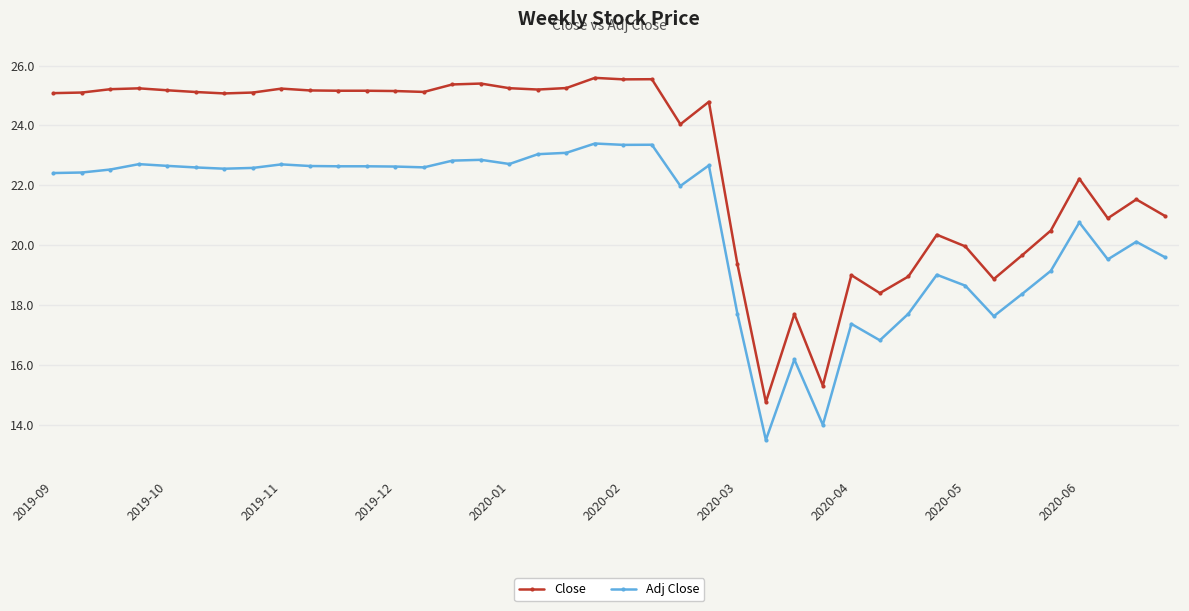

Rank the series by their maximum value, from highest to lowest.

Close, Adj Close